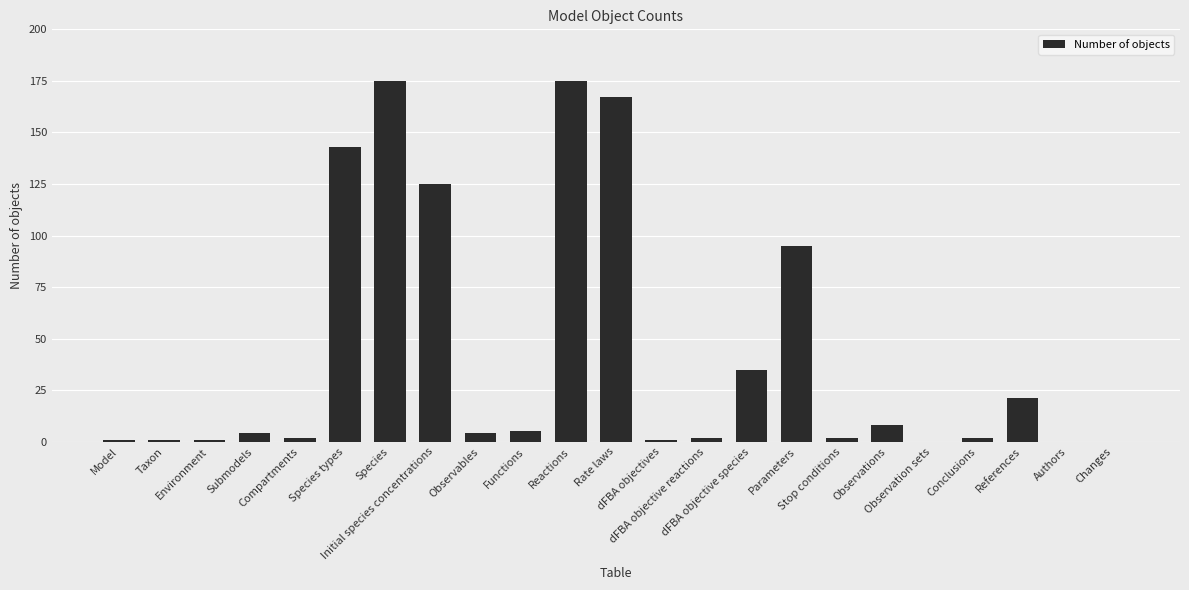

Reading left to right, what are all the values shown in this chart?

1	1	1	4	2	143	175	125	4	5	175	167	1	2	35	95	2	8	0	2	21	0	0